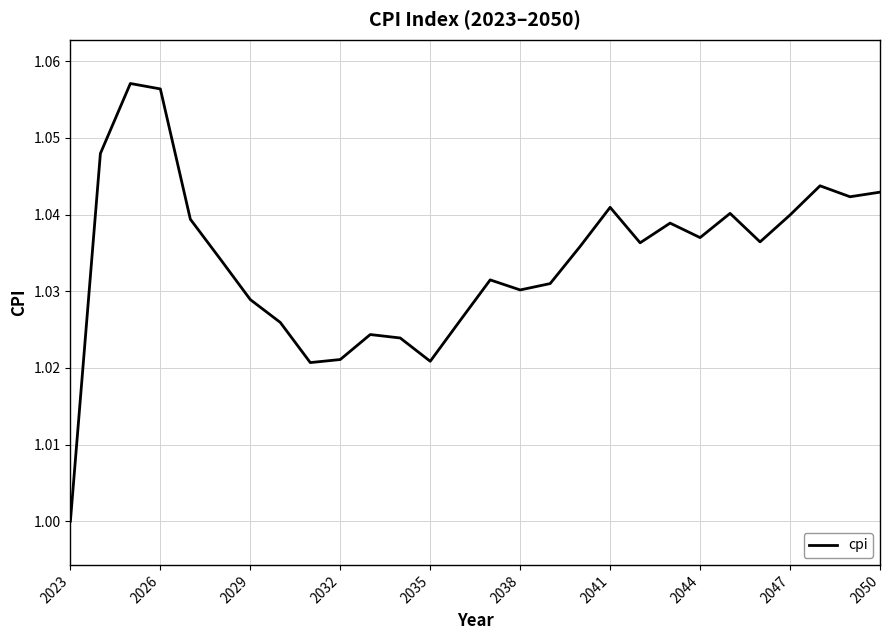

Which category has the lowest value across all series?

2023